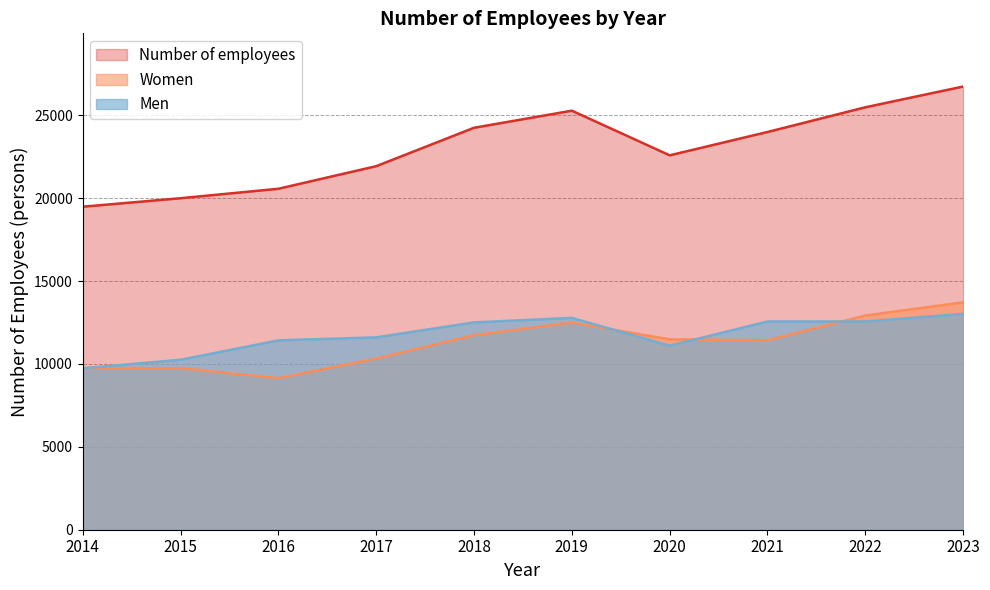

Reading right to left, list all the values displayed in this chart.

Number of employees: 26743.0	25489.9	23998.8	22591.3	25284.8	24253.8	21936.4	20573.6	20003.5	19490.1
Women: 13721.0	12924.4	11434.7	11487.3	12503.1	11742.5	10329.1	9147.5	9749.4	9752.2
Men: 13022.0	12565.5	12564.1	11104.0	12781.7	12511.3	11607.3	11426.2	10254.1	9737.9